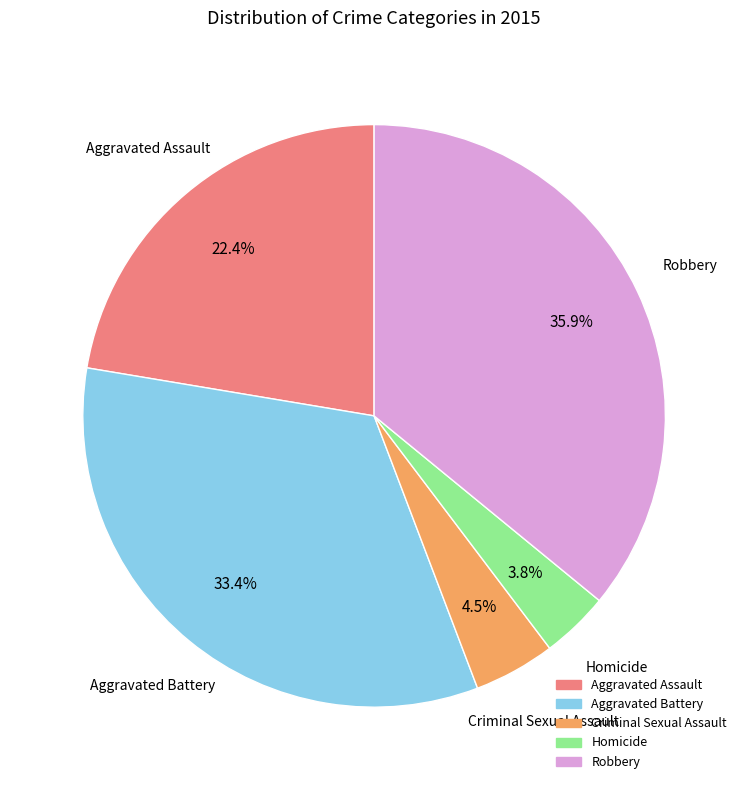

Between Robbery and Homicide, which is larger?

Robbery